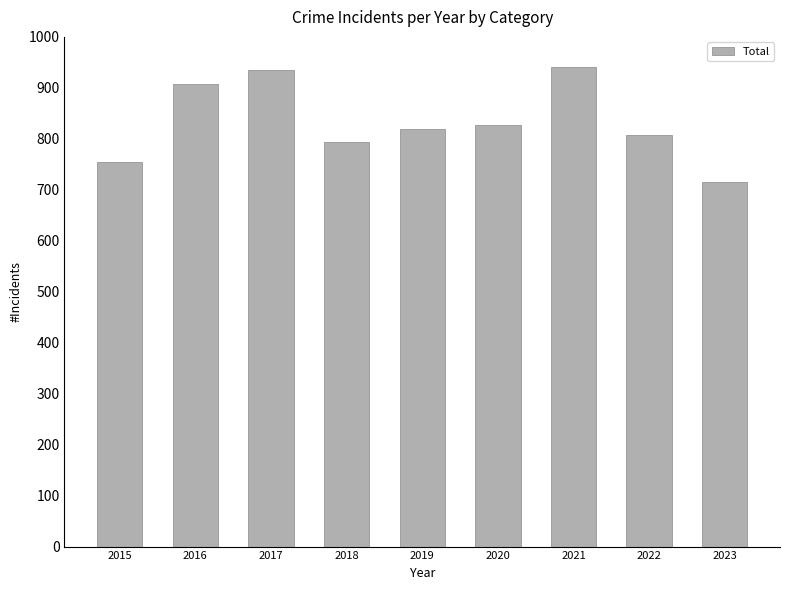

The value at 2022 is 1438. True or false?

False